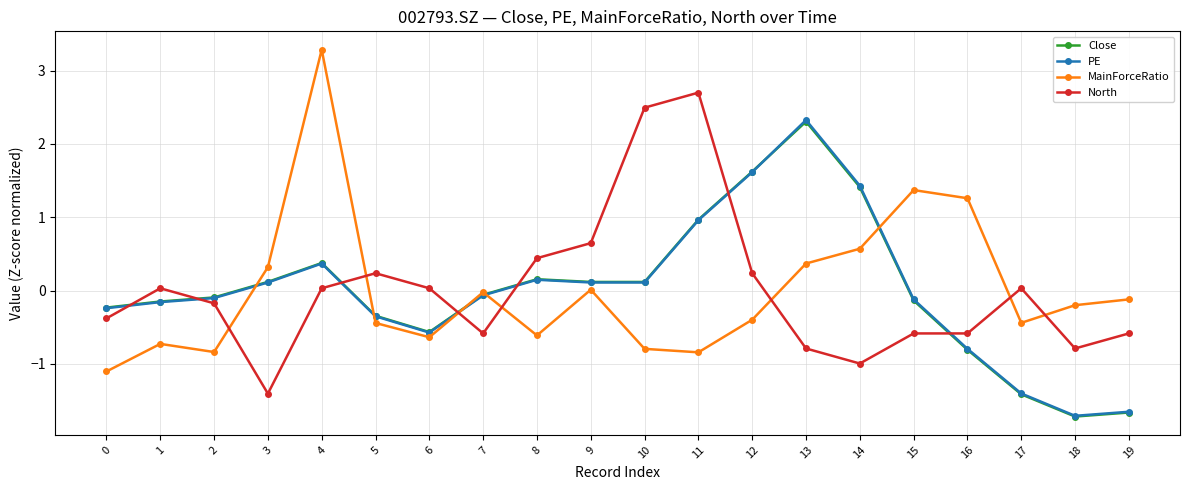

Which series ends up on top after the final intersection of PE and North?

North